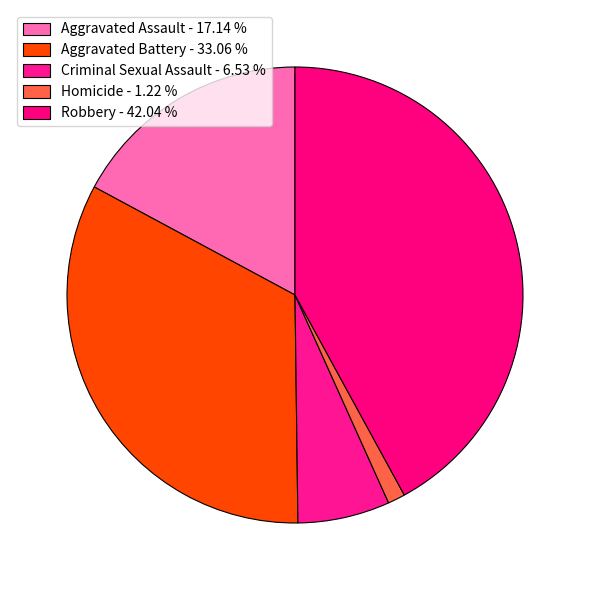

To the nearest percent, what is the difference between the Aggravated Battery and Robbery slice percentages?

9%